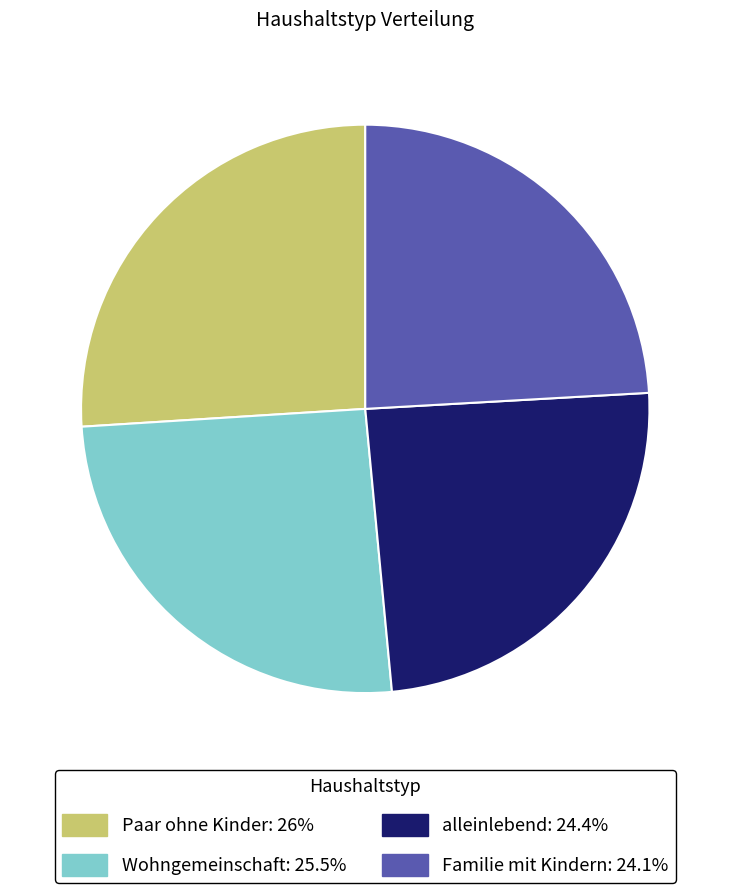

How many slices are in this pie chart?

4